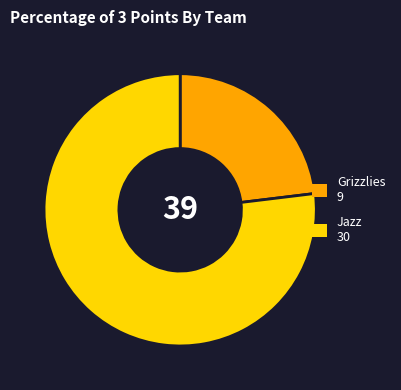

Combined, do Jazz and Grizzlies account for over 50%?

Yes